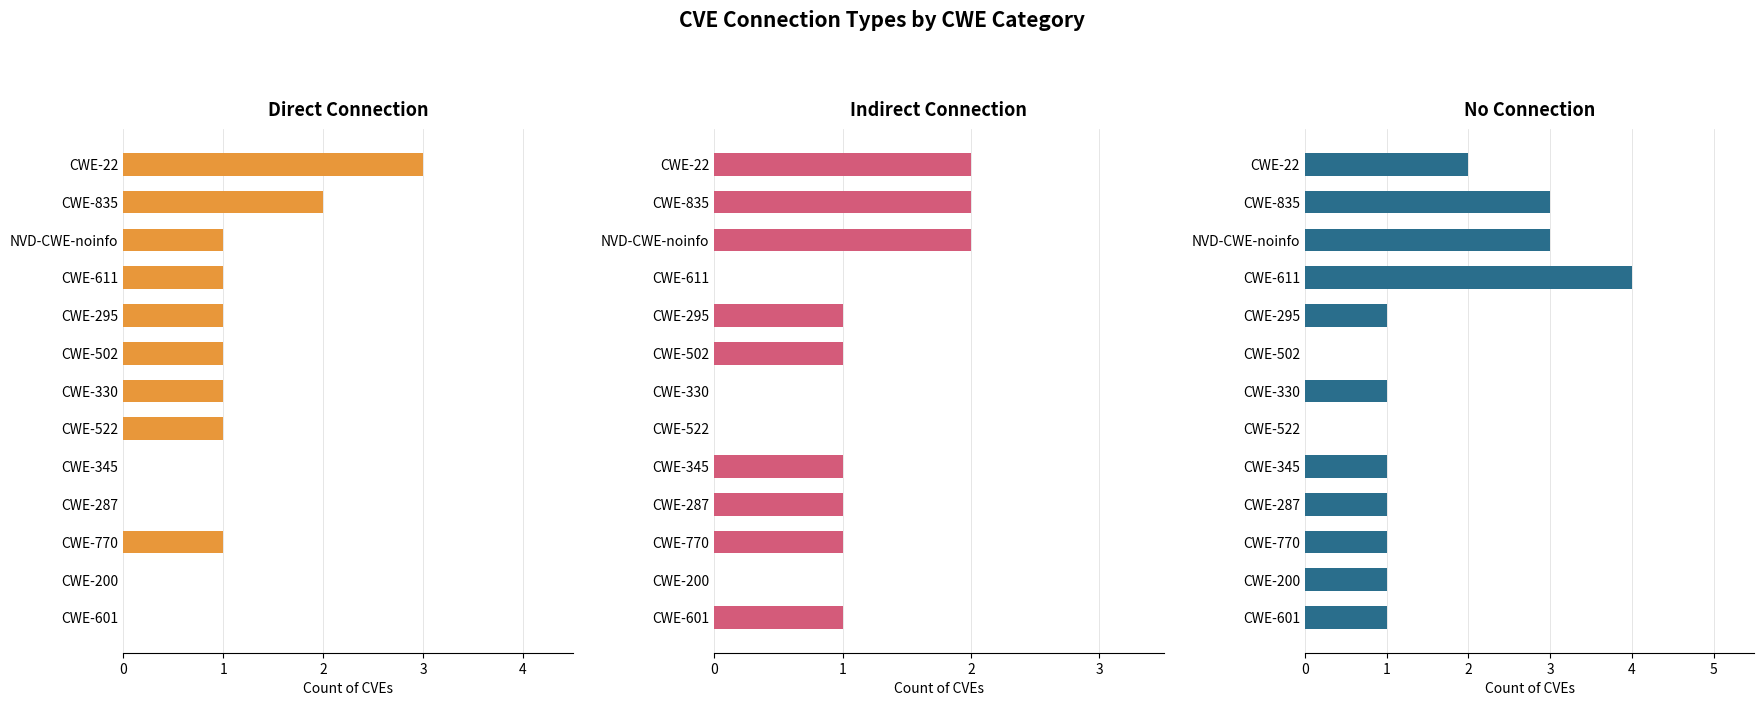

What is the difference between the second highest and minimum values in the indirect connection series?

2